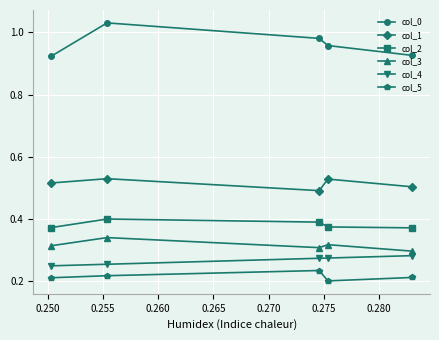

How many lines are shown in the chart?

6